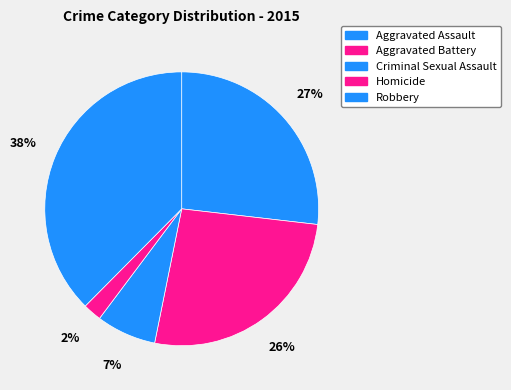

How many slices are in this pie chart?

5